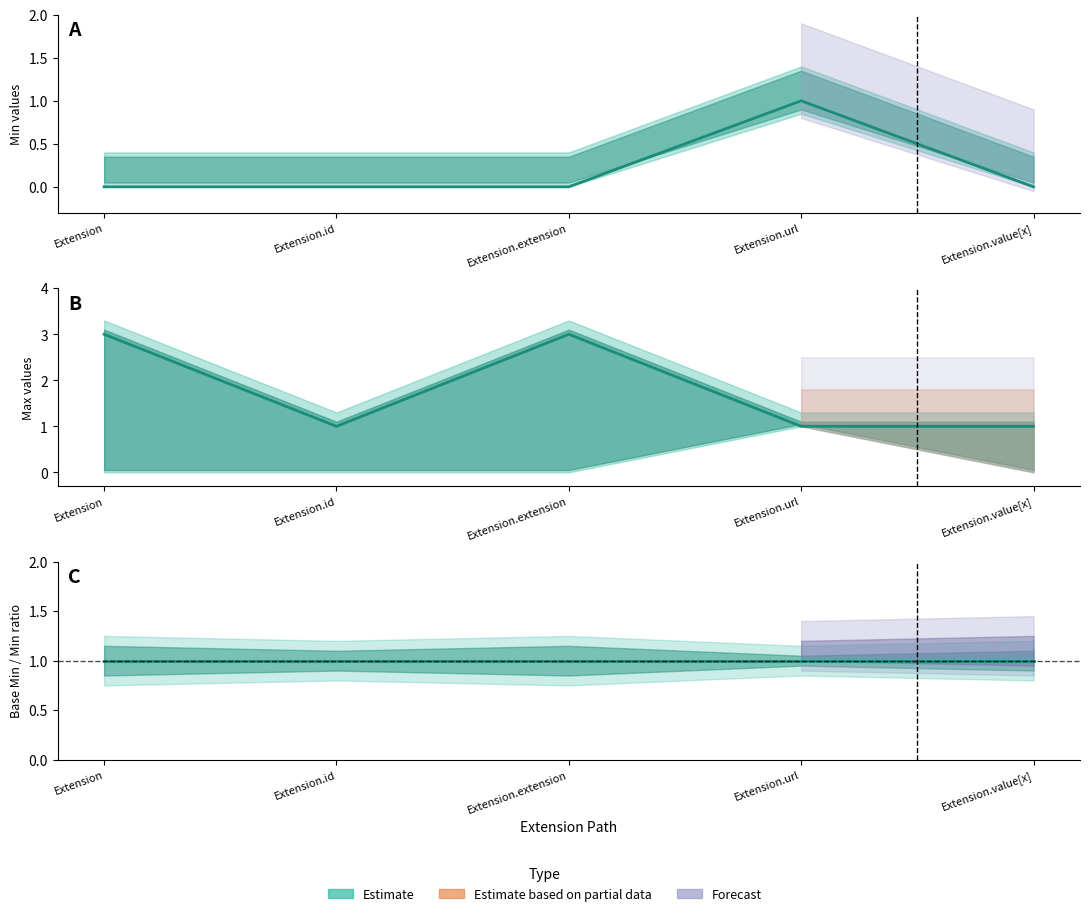

Which category has the lowest value in the Max_numeric series?

Extension.id